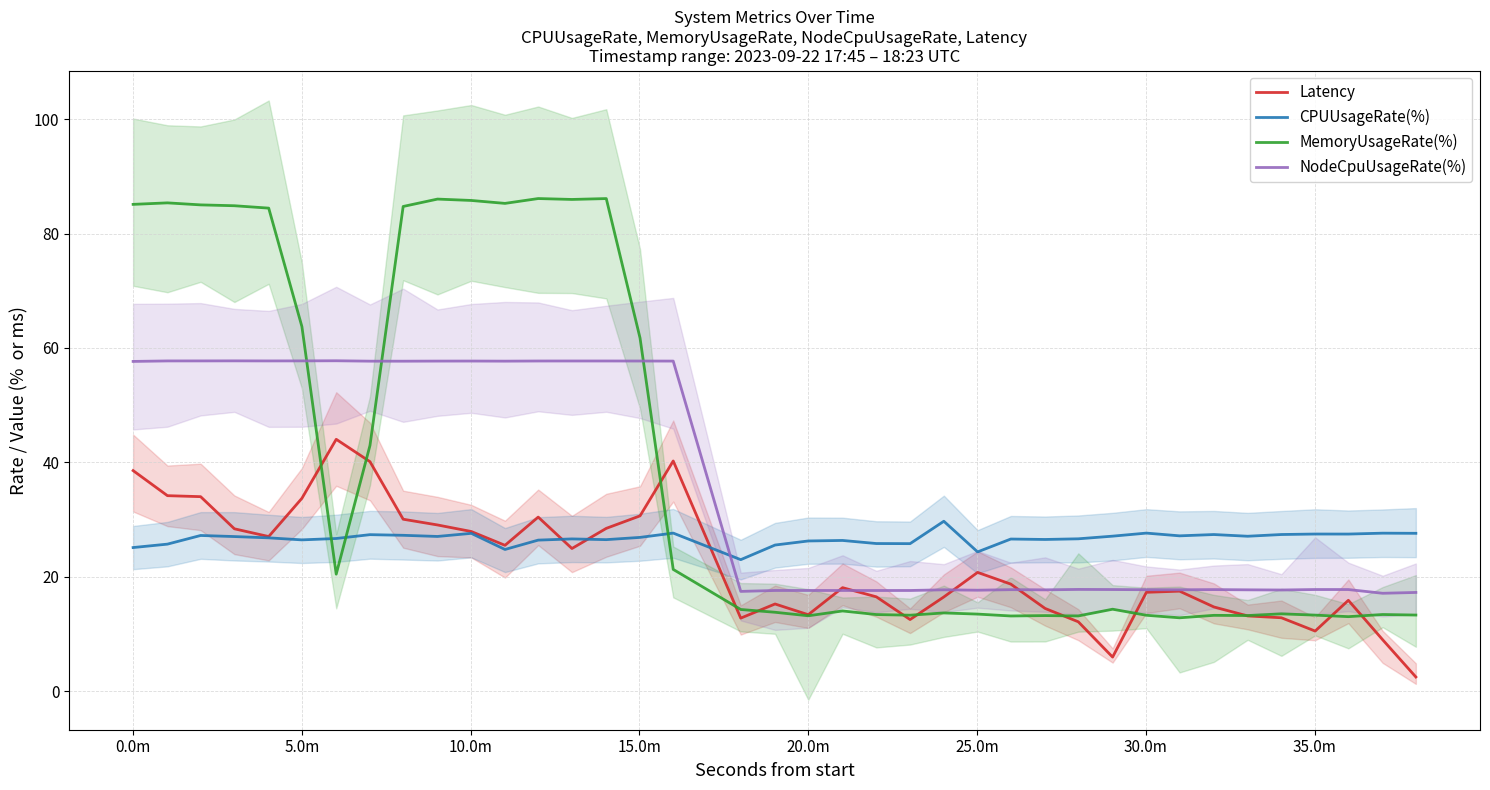

List the series in order of their overall mean, highest first.

MemoryUsageRate(%), NodeCpuUsageRate(%), CPUUsageRate(%), Latency